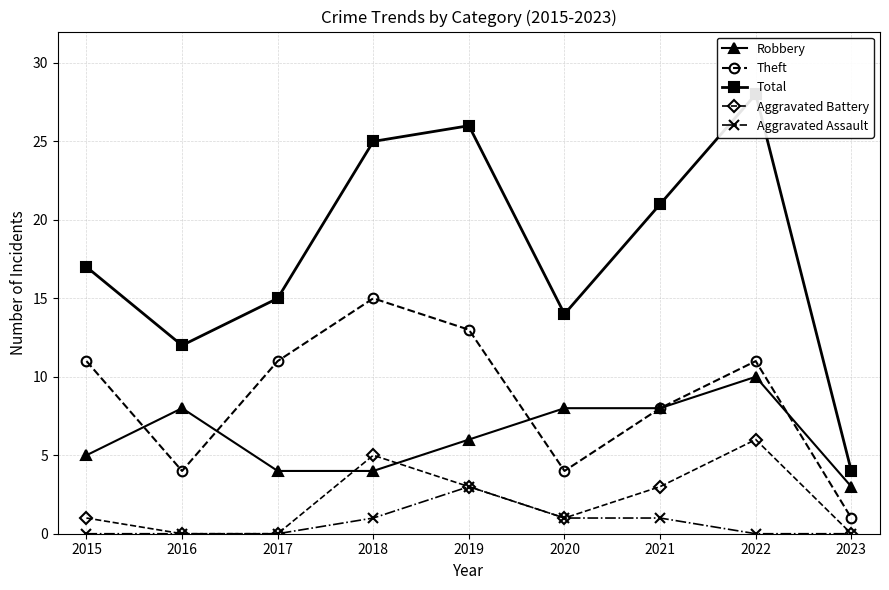

Between 2017 and 2023, which series saw the biggest shift?

Total